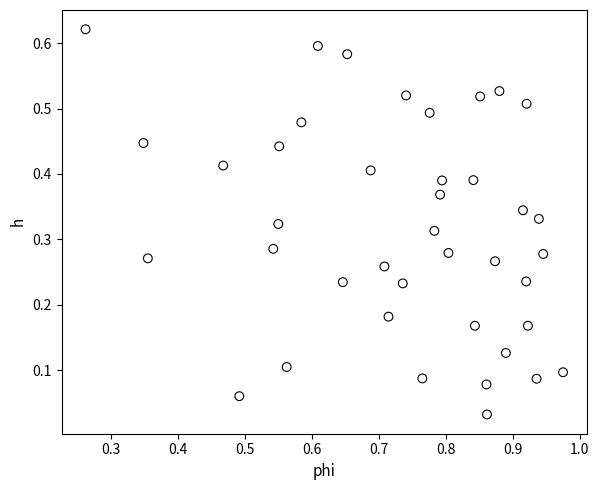

What is the range of X values (max minus min)?

0.7